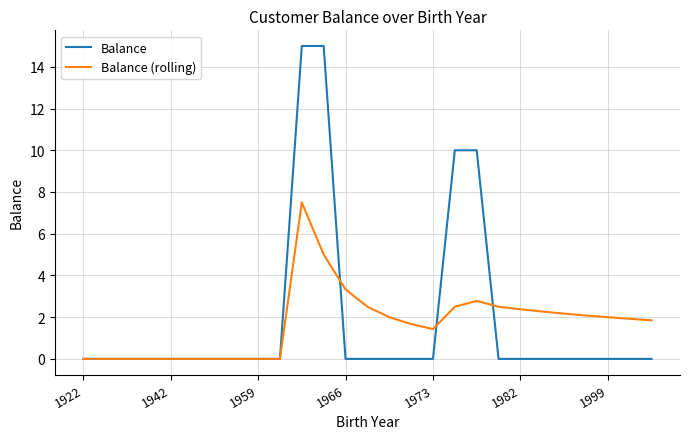

What are all the series names shown in the legend?

Balance, Balance (rolling)